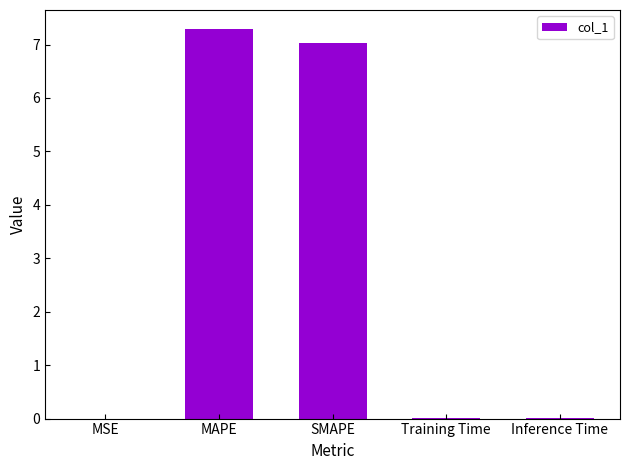

Are the bars horizontal?

No